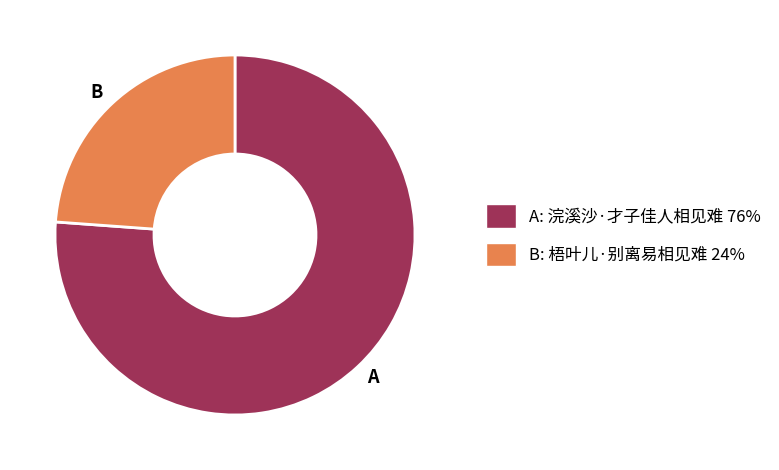

Is there any slice that represents more than half of the pie?

Yes